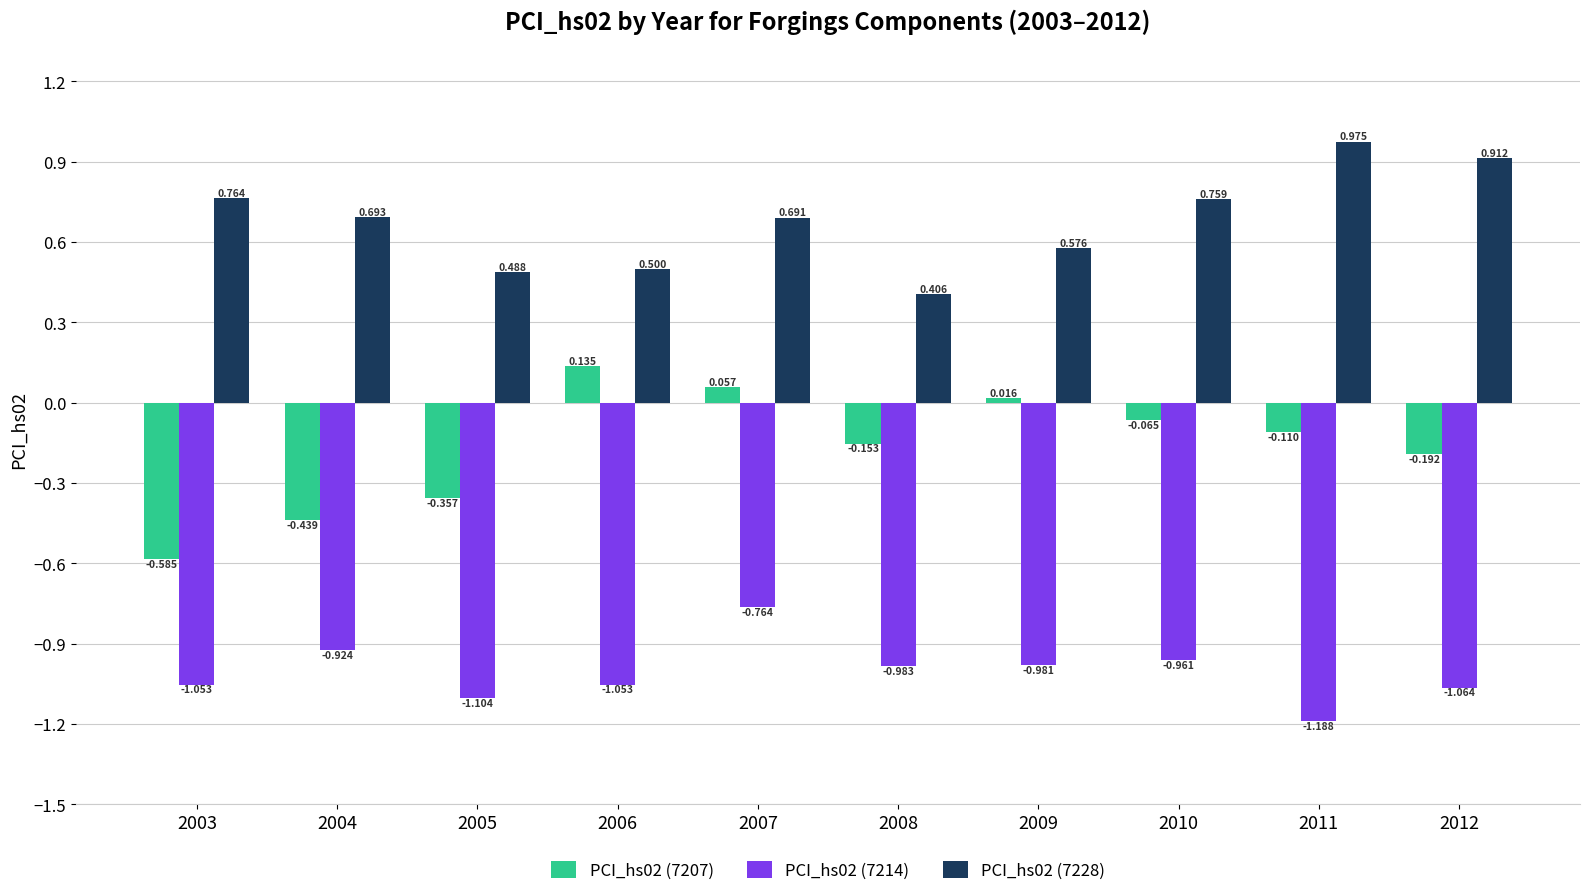

At how many categories does at least one series exceed 0?

10